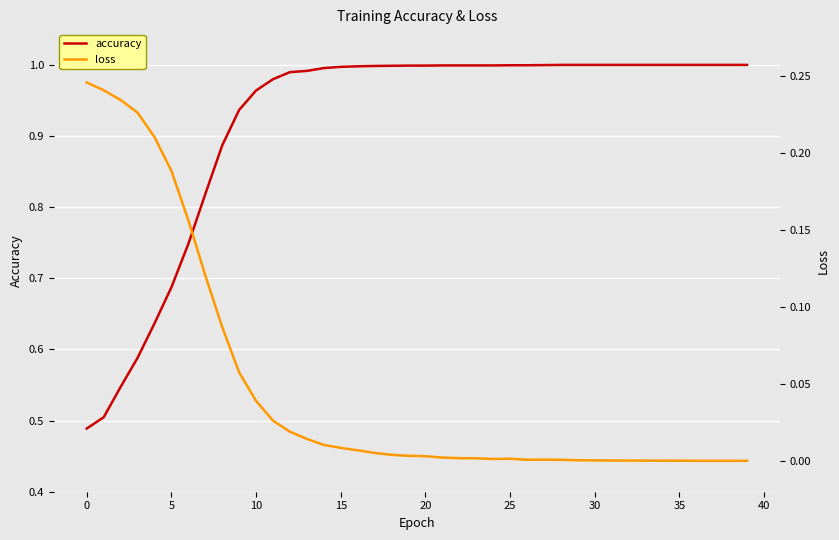

The accuracy series shows 0.4 at 15. True or false?

False